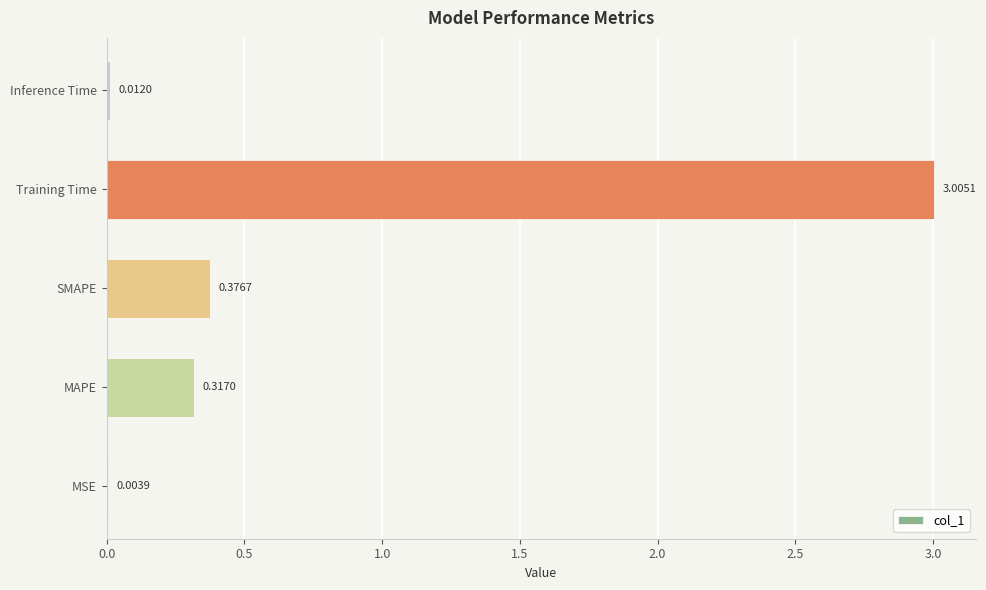

What is the change in value from MAPE to Training Time?

+2.7